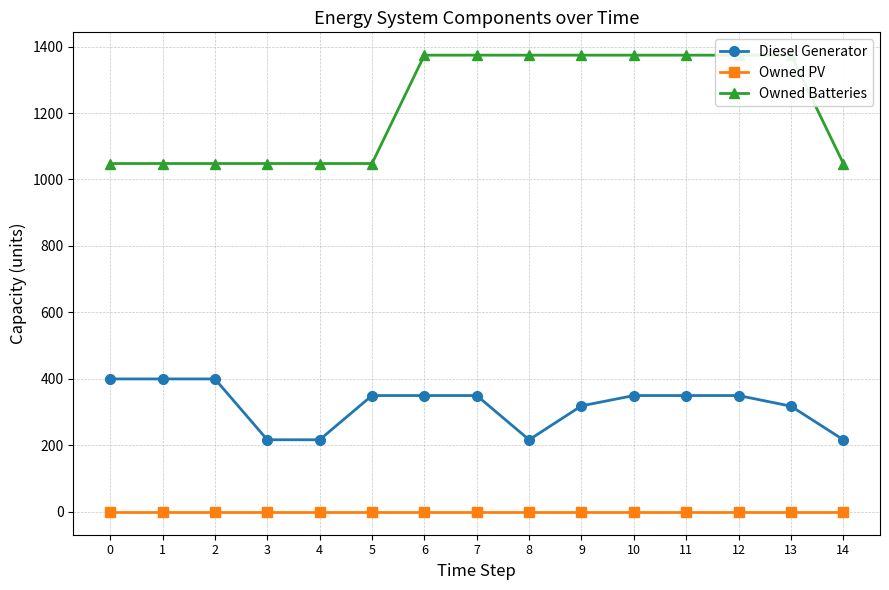

What is the value of the Owned Batteries point at the 10th from the left?

1374